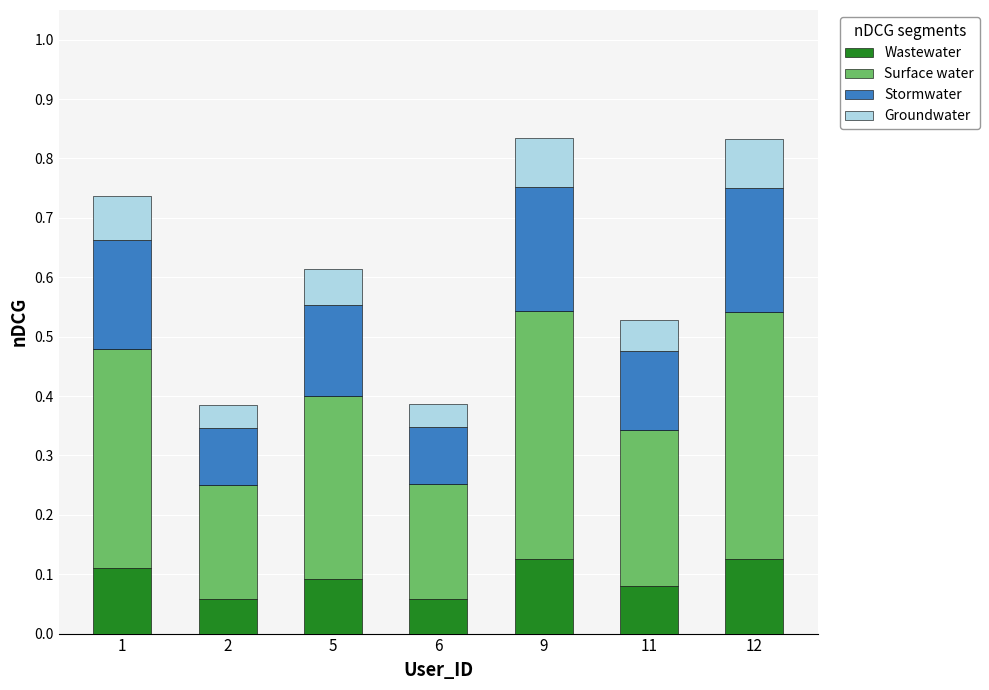

How many Wastewater values are between 0 and 1?

7